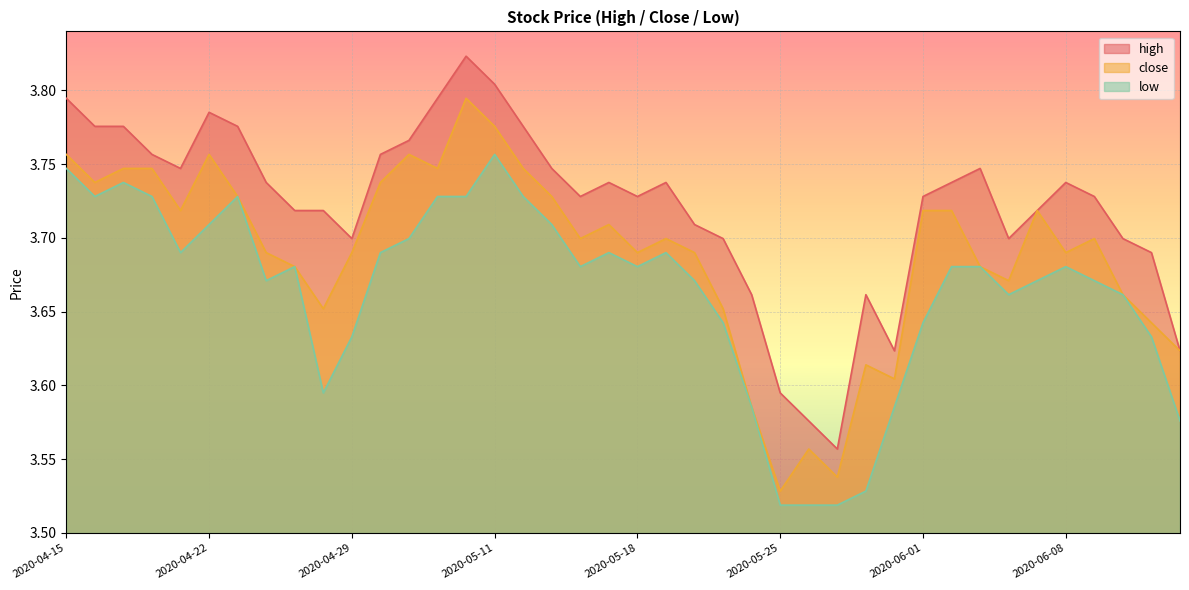

Which series has the widest spread of values?

high